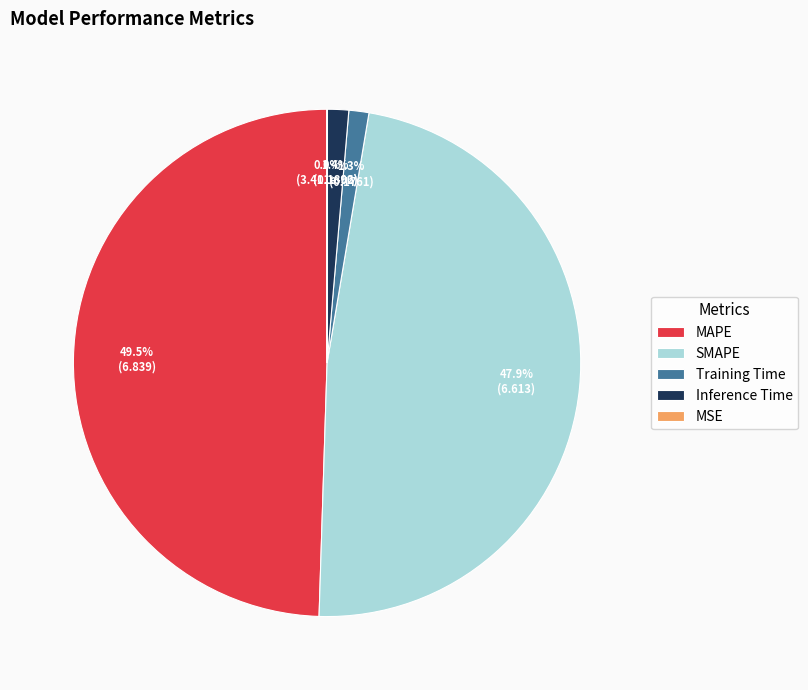

Is it true that MAPE is 36% of the pie?

False